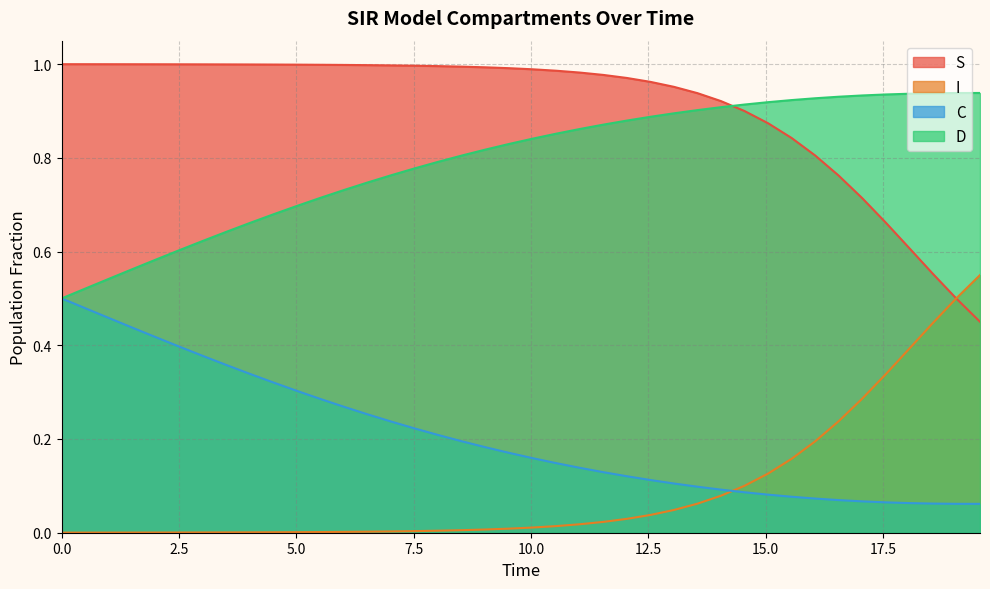

True or false: S and C cross at least once.

False